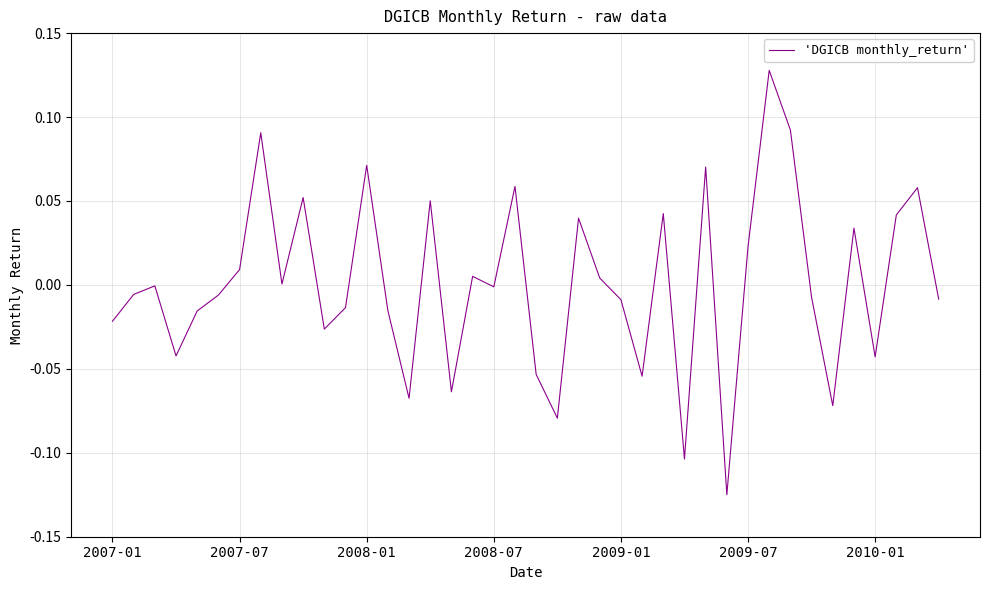

What is the difference between the maximum and minimum values?

0.3